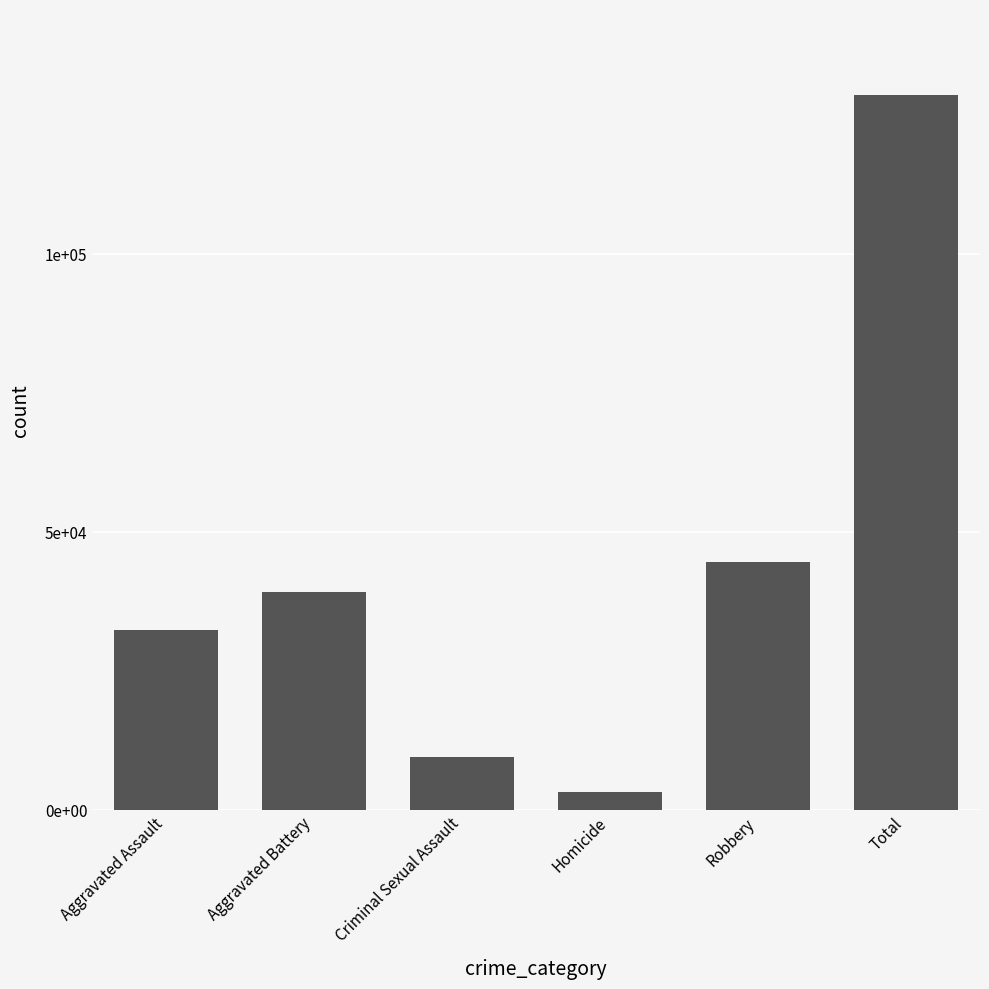

The value at Aggravated Assault is 32257. True or false?

True